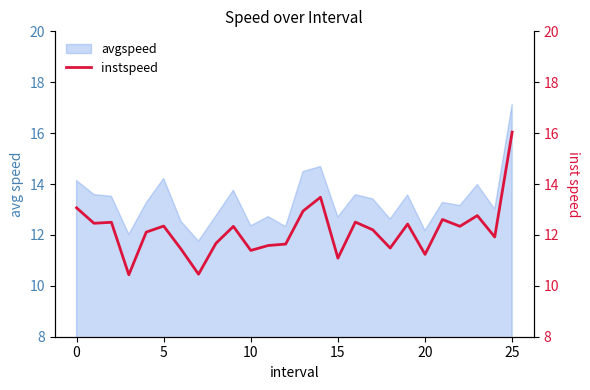

The avgspeed series shows 19.0 at 15. True or false?

False